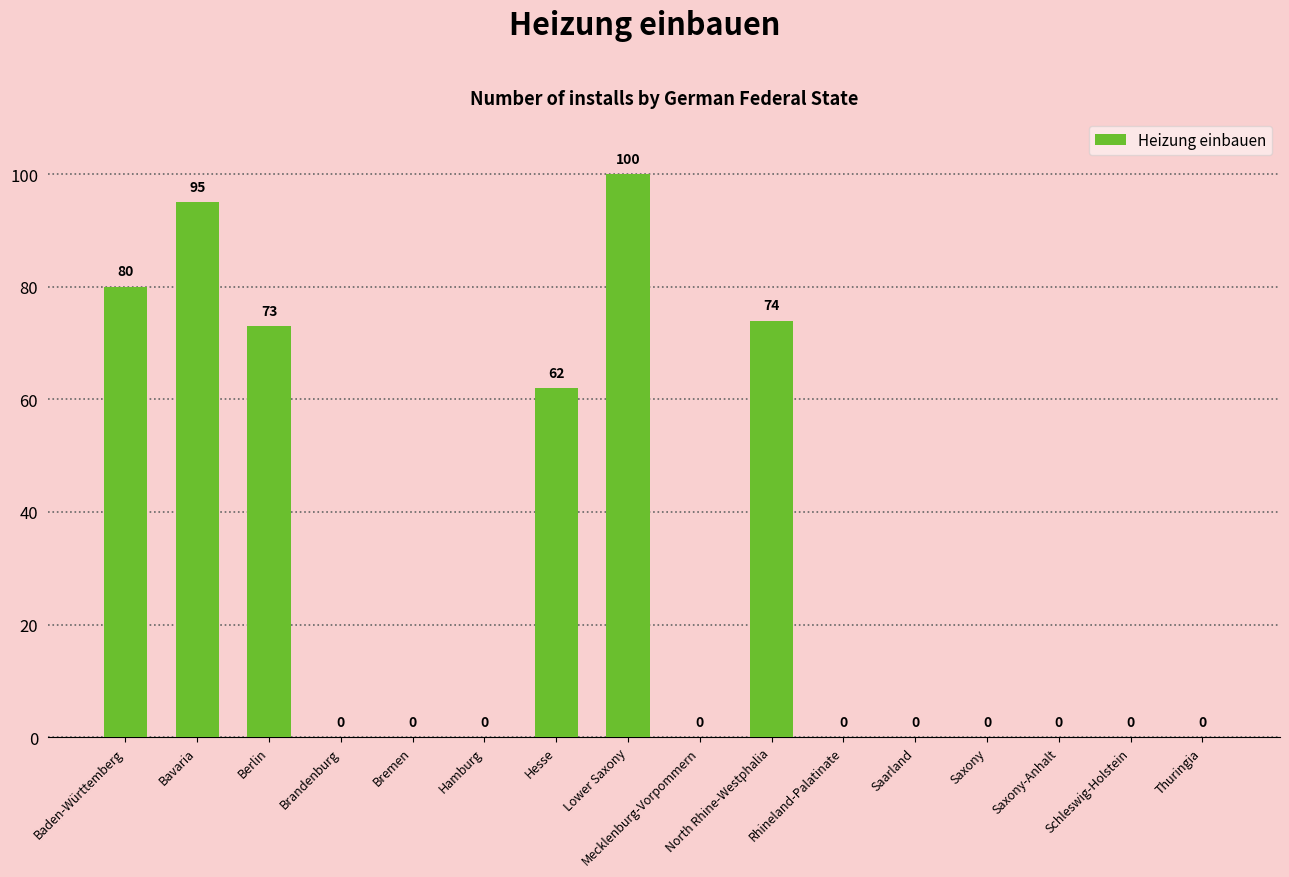

Which label corresponds to the largest value in the chart?

Lower Saxony